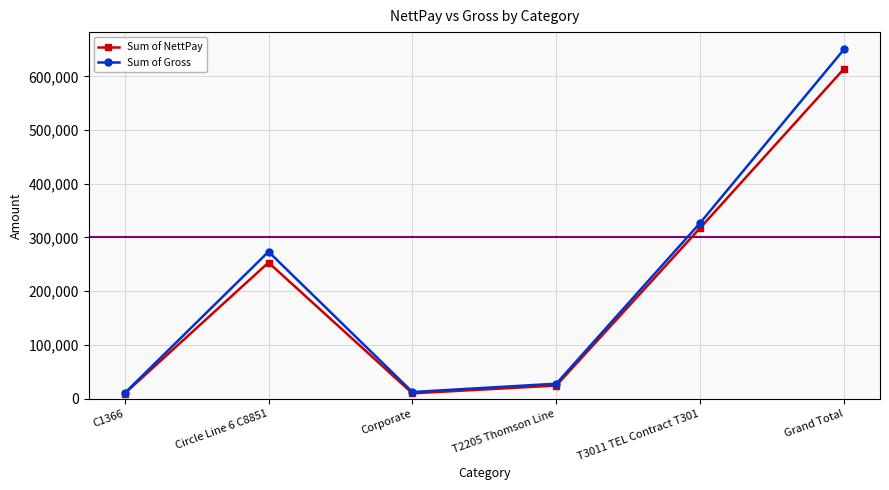

What position from the left is T2205 Thomson Line?

4